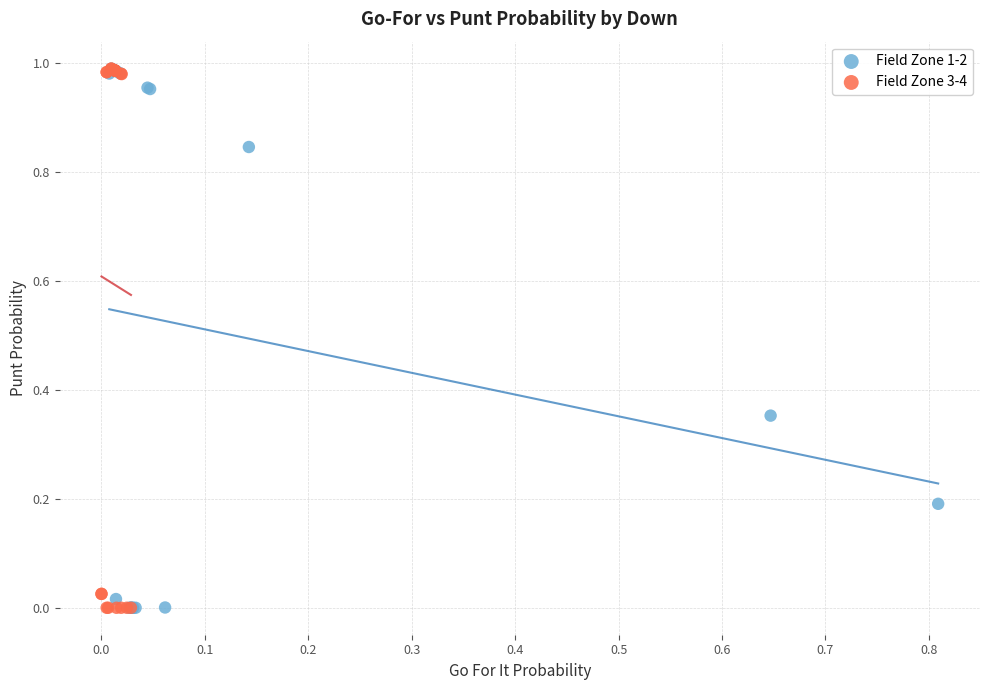

What are all the series names shown in the legend?

Field Zone 1-2, Field Zone 3-4